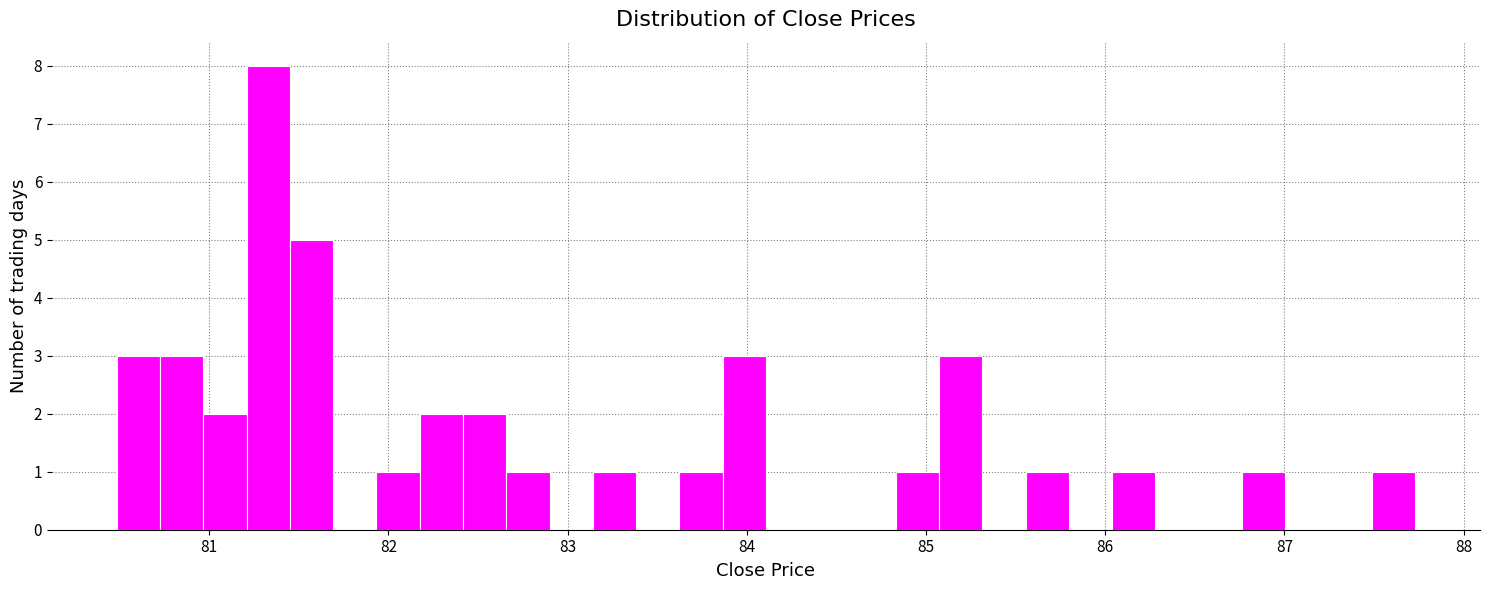

Read against the x-axis, roughly where is the centre of the tallest bar?

81.3